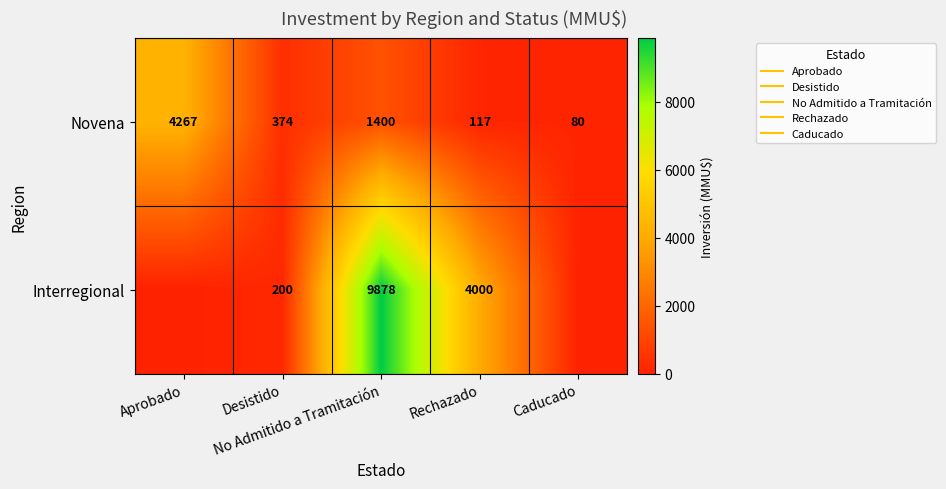

Between No Admitido a Tramitación and Caducado, which is larger?

No Admitido a Tramitación